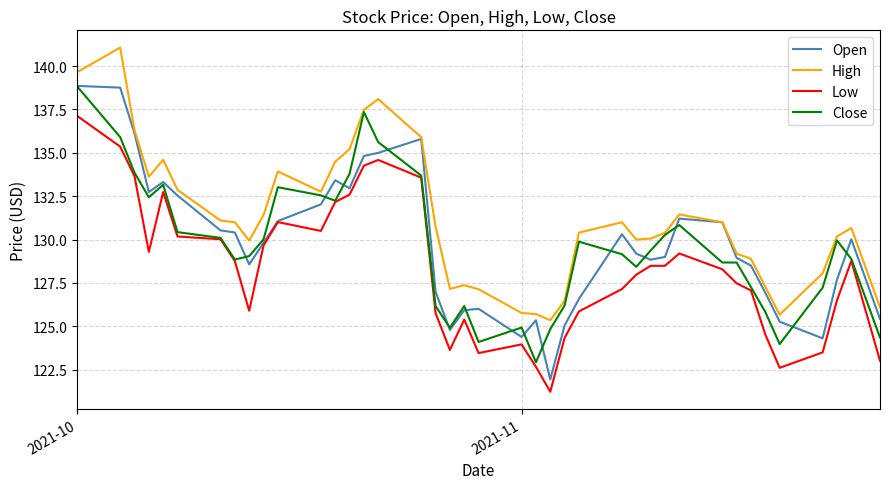

Which series has the largest total across all categories?

High